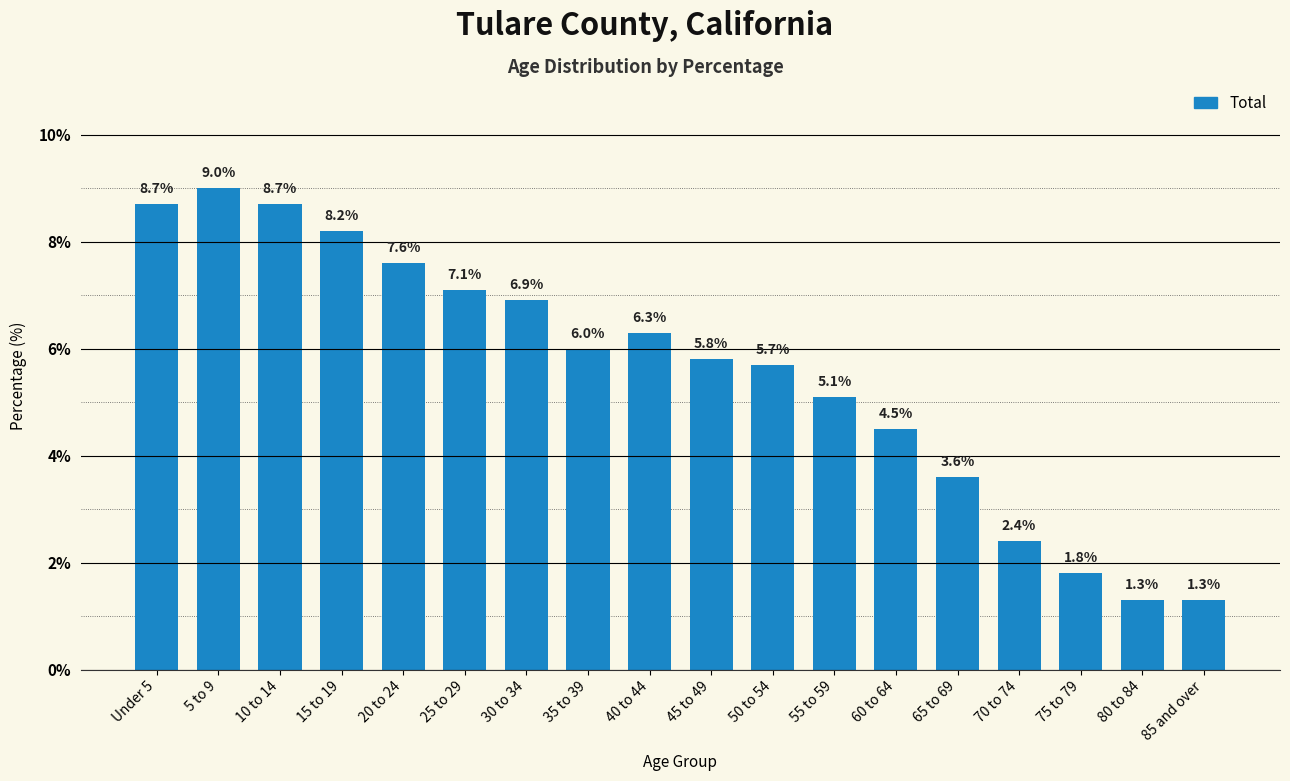

Are the bars horizontal?

No